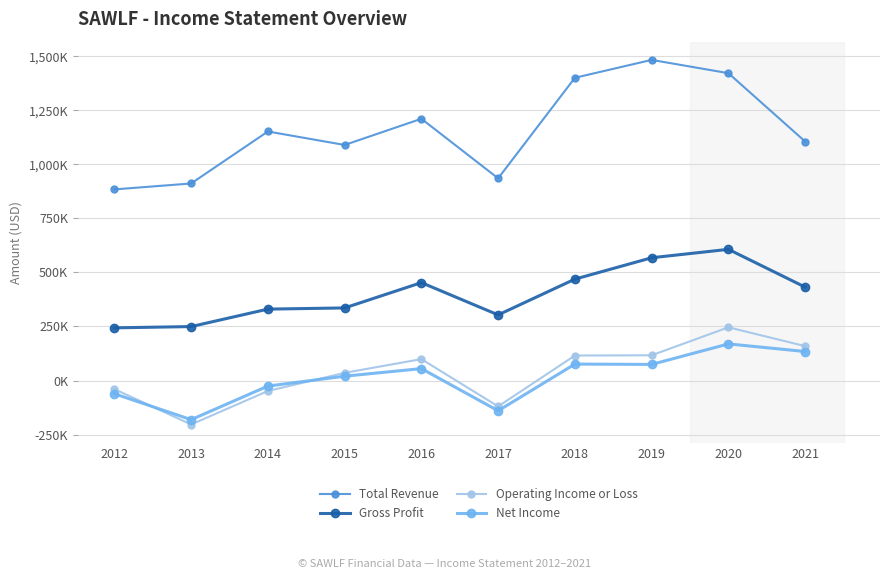

Which series has the widest spread of values?

Total Revenue